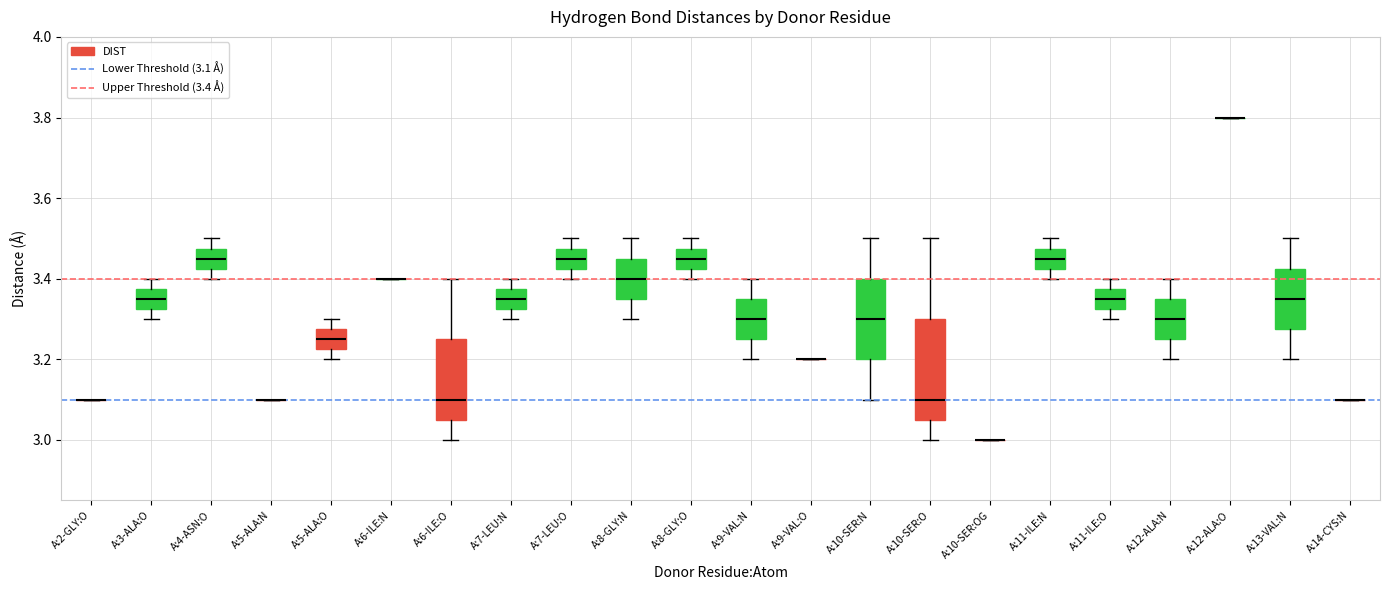

Which box is the tallest, from its lower edge to its upper edge?

A:10-SER:O